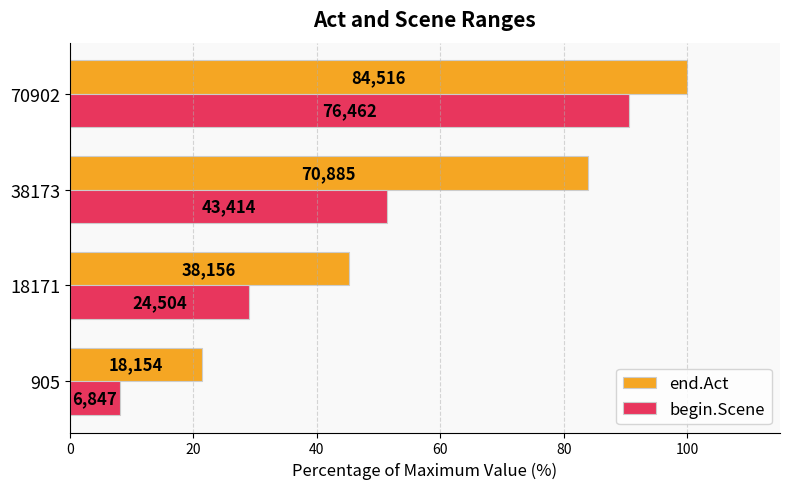

What are all the series names shown in the legend?

end.Act, begin.Scene